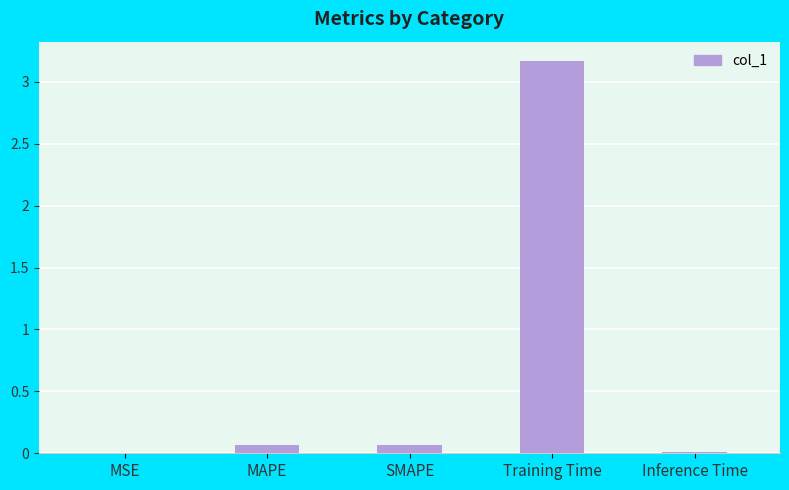

What is the sum of all values?

3.3